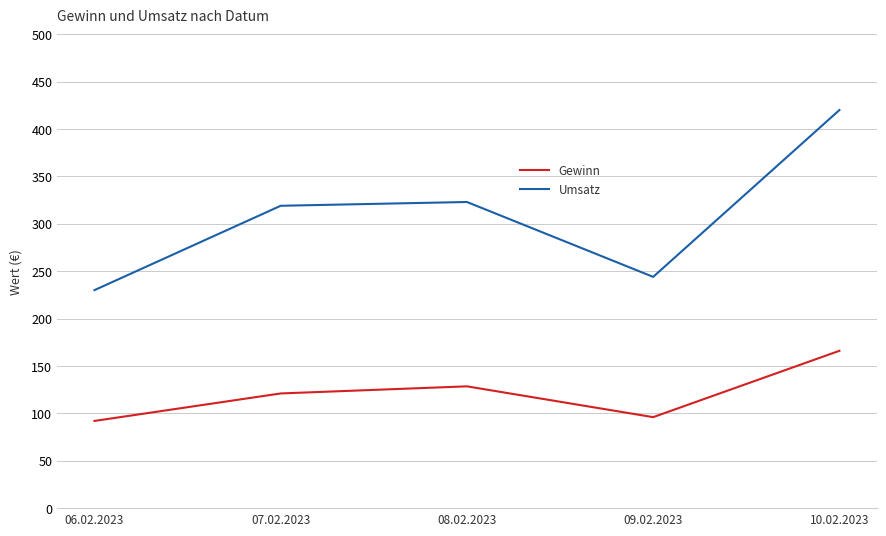

True or false: Umsatz has more than 1 points higher than both neighbors.

False